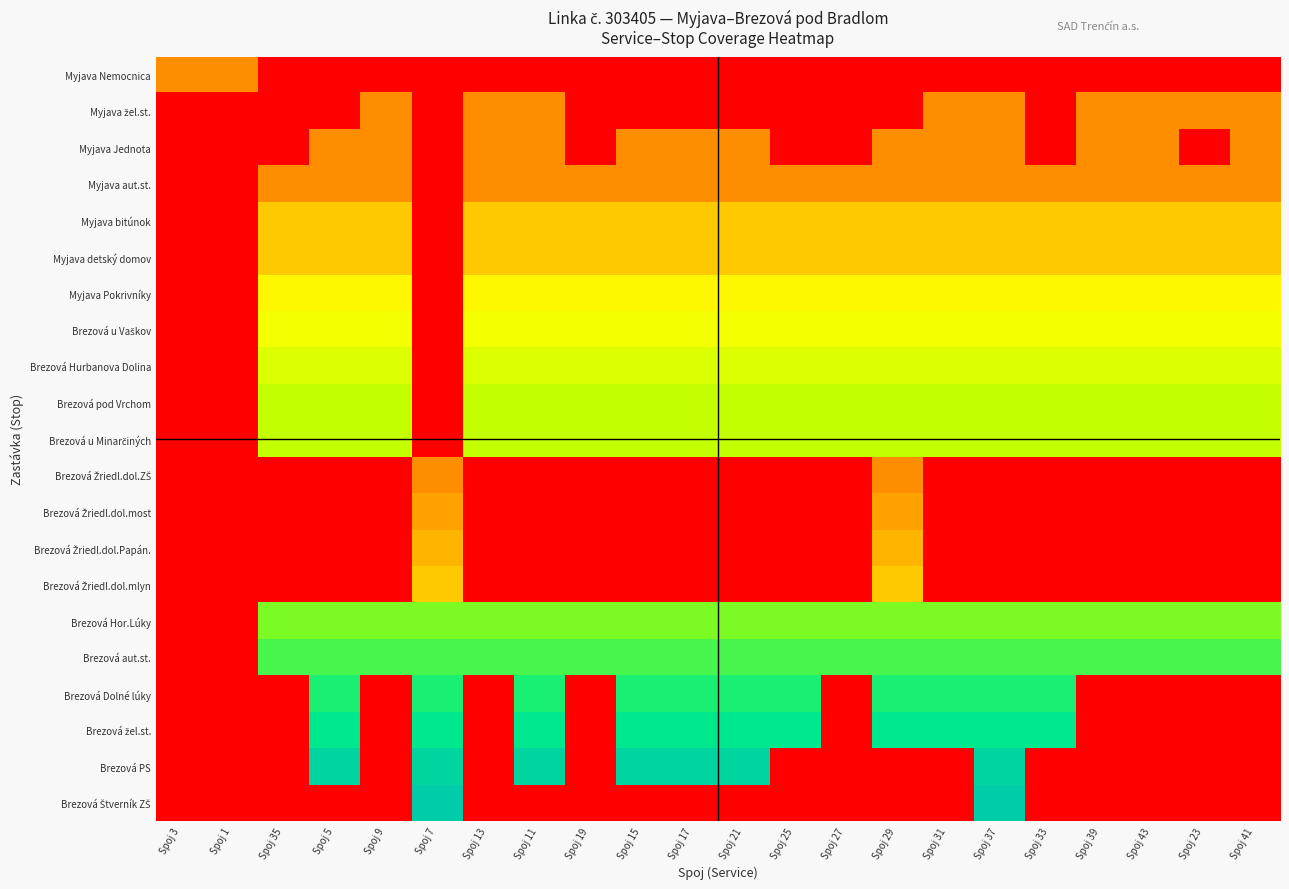

What is the greatest value displayed?

1.0